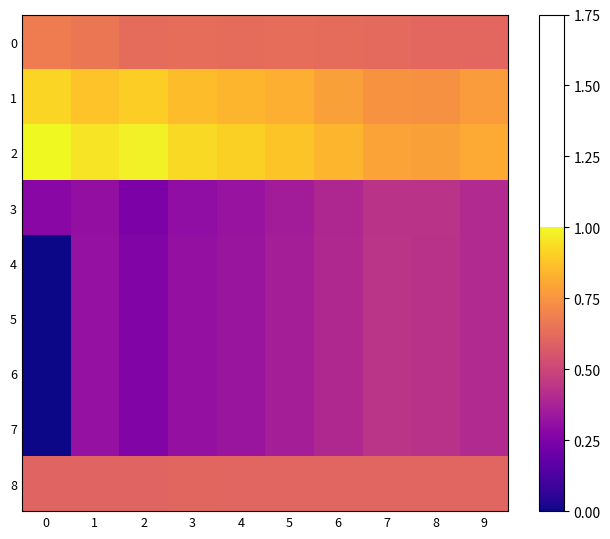

Count the number of categories in the chart.

10